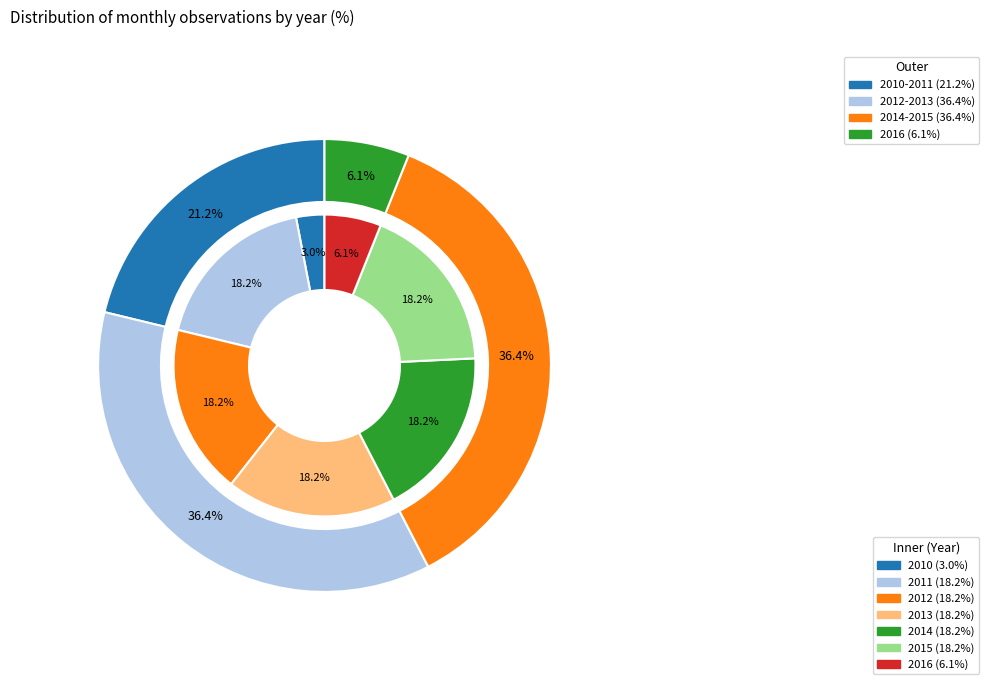

Is it true that 2013 is 33% of the pie?

False